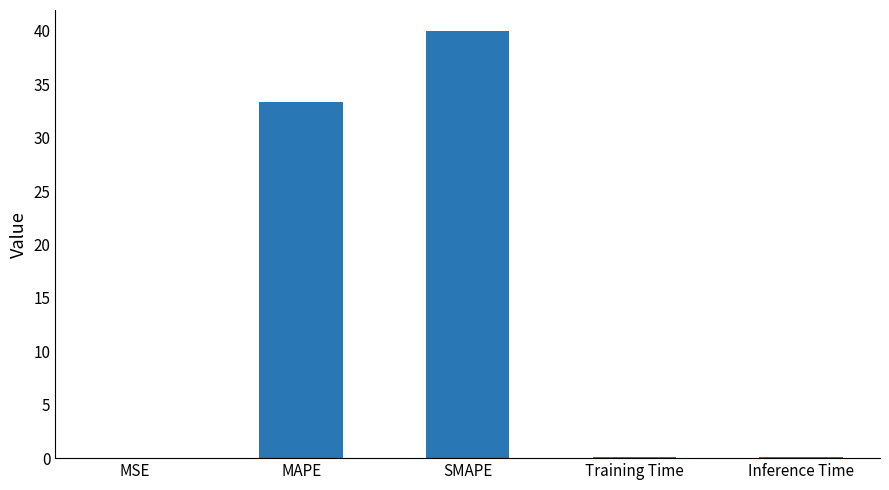

What value does the data have at Training Time?

0.1